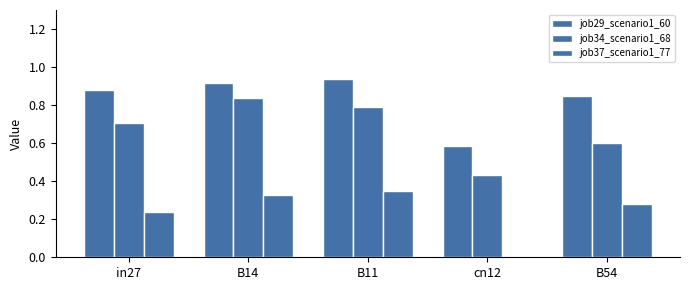

At which label does job37_scenario1_77 reach its peak?

B11